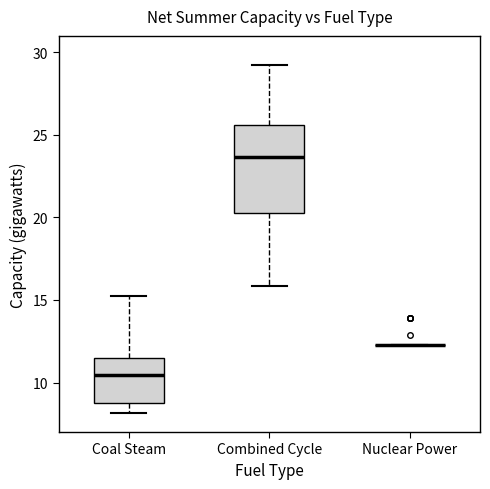

Reading left to right, transcribe this box plot: for each box, give where its median line is, the range the box spans, and where its two whiskers end, as read against the y-axis. The values are not printed on the chart, so give them approximately, as read against the axis.

Coal Steam: median 10.5, box 9.0 to 11.5, whiskers 8.0 to 15.0
Combined Cycle: median 23.5, box 20.5 to 25.5, whiskers 16.0 to 29.5
Nuclear Power: box collapsed to a line at 12.5, whiskers 12.5 to 12.5